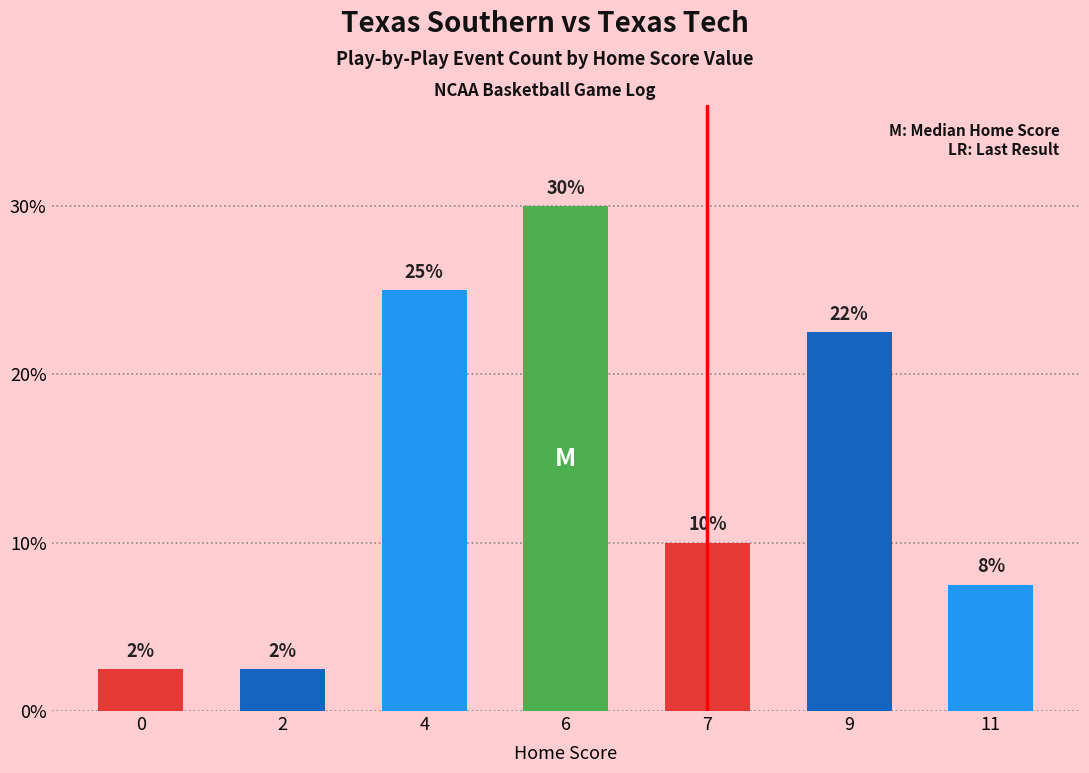

What is the value of the 7th bar from the left?

7.5